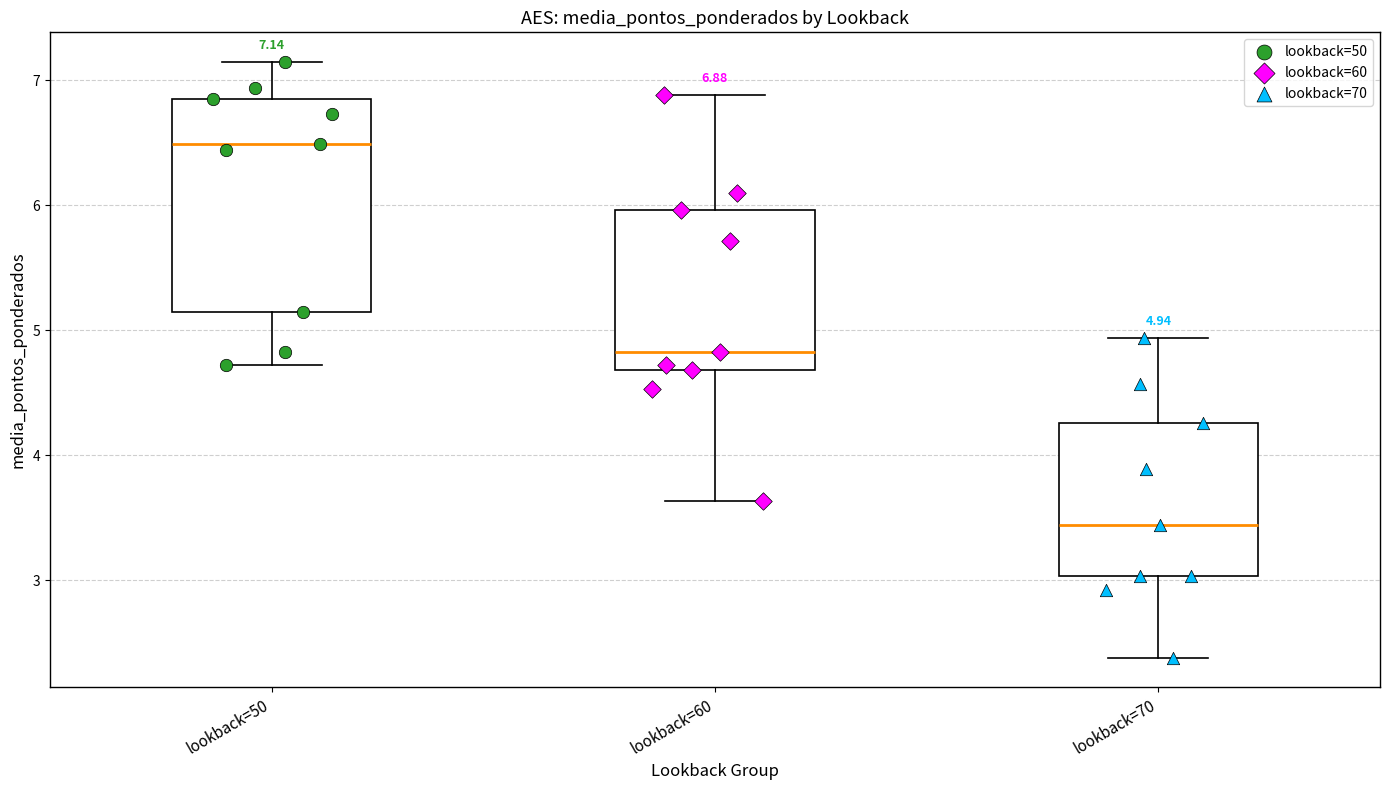

Which box has the lowest median line?

lookback=70